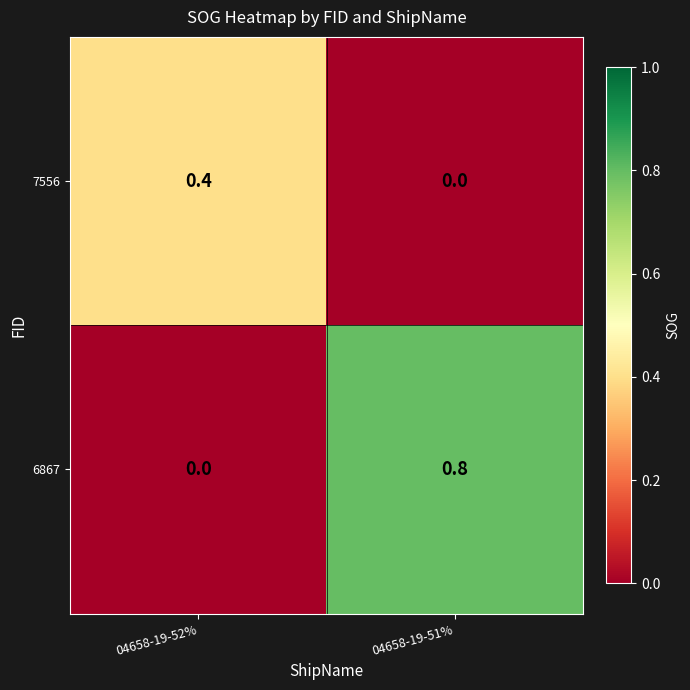

What is the greatest value displayed?

0.8